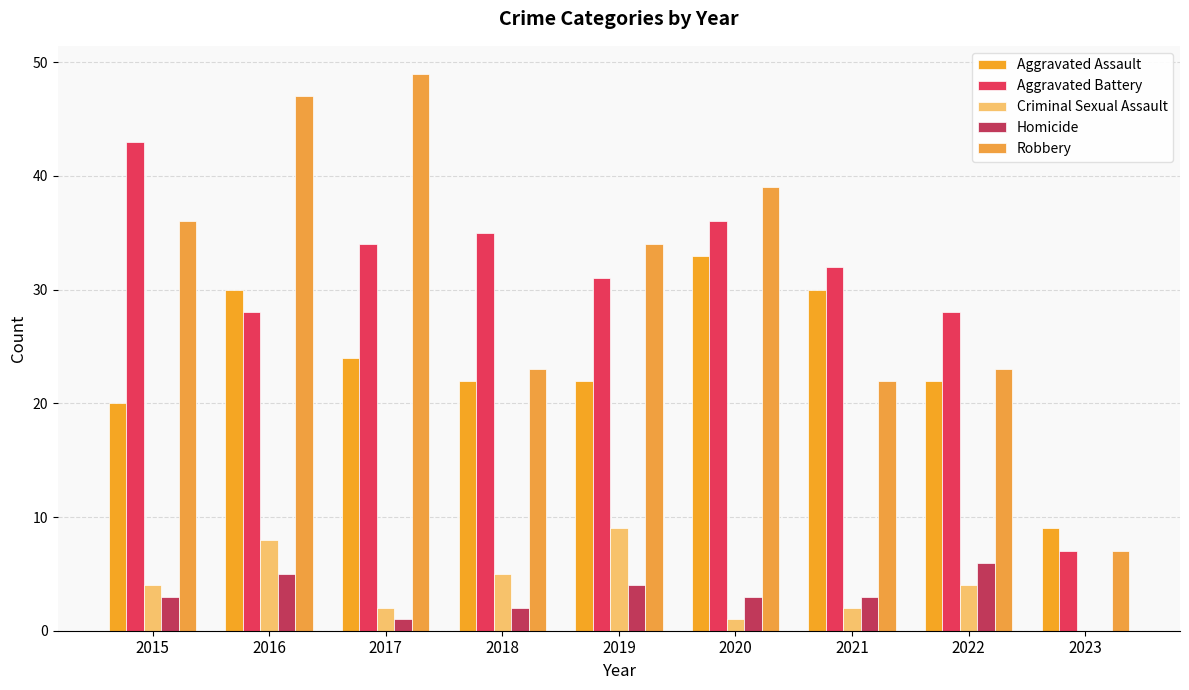

The Robbery series shows 16 at 2015. True or false?

False